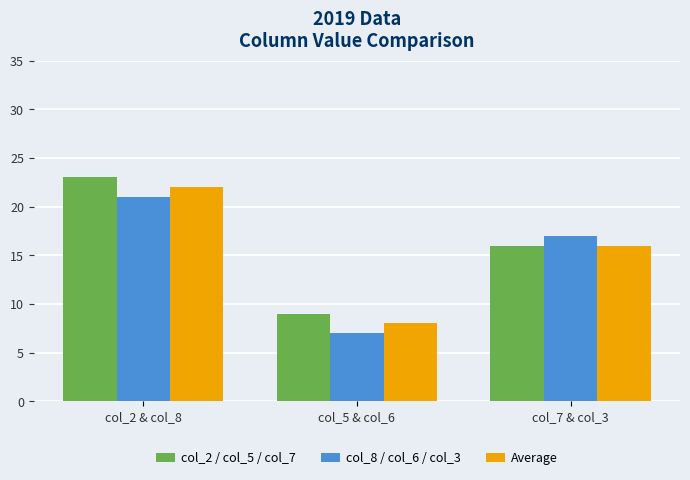

List the labels in order of col_8 / col_6 / col_3 value, largest first.

col_2 & col_8, col_7 & col_3, col_5 & col_6